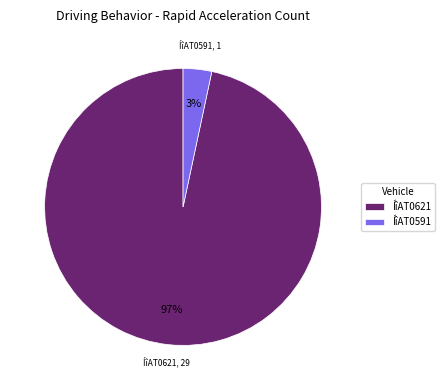

Count the number of slices in the pie.

2